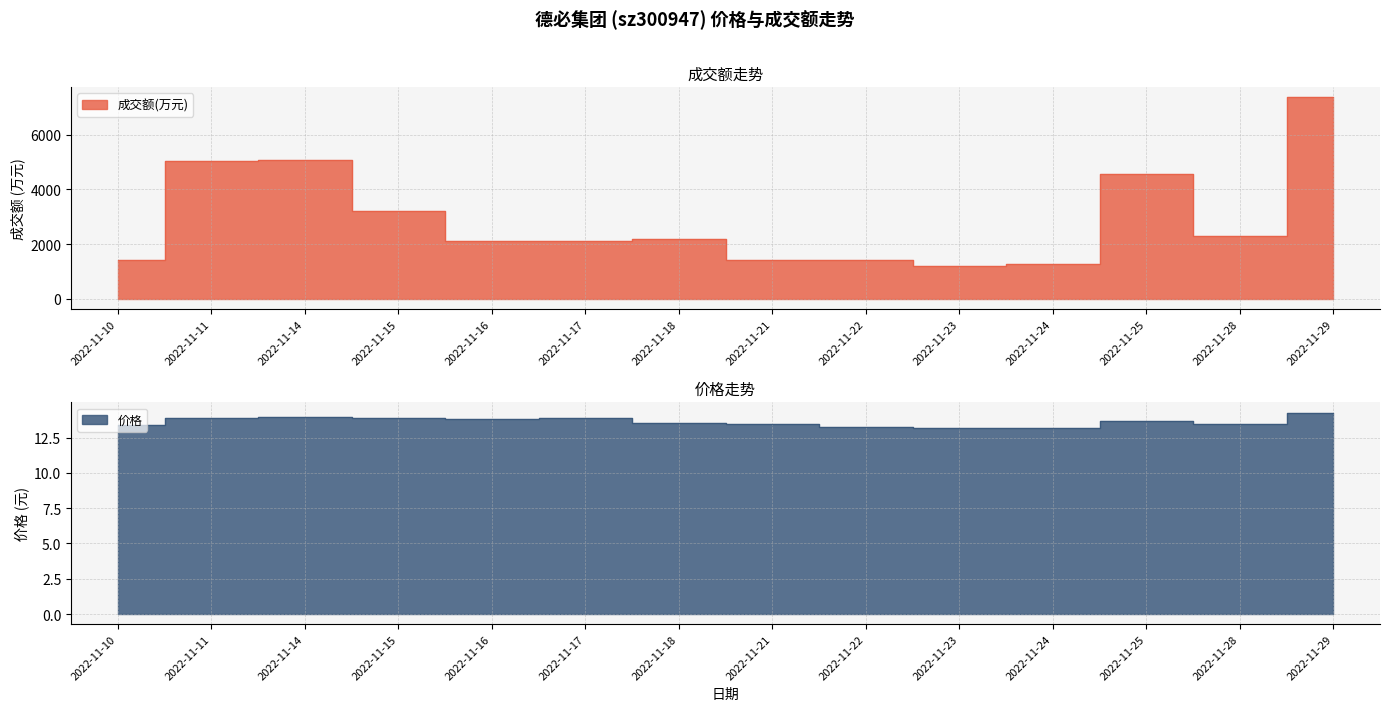

At which category does 价格 reach its first local peak?

2022-11-14